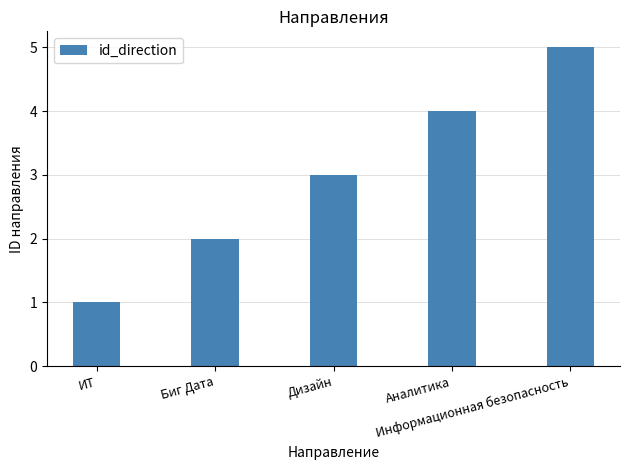

Which has a higher value, Биг Дата or Информационная безопасность?

Информационная безопасность